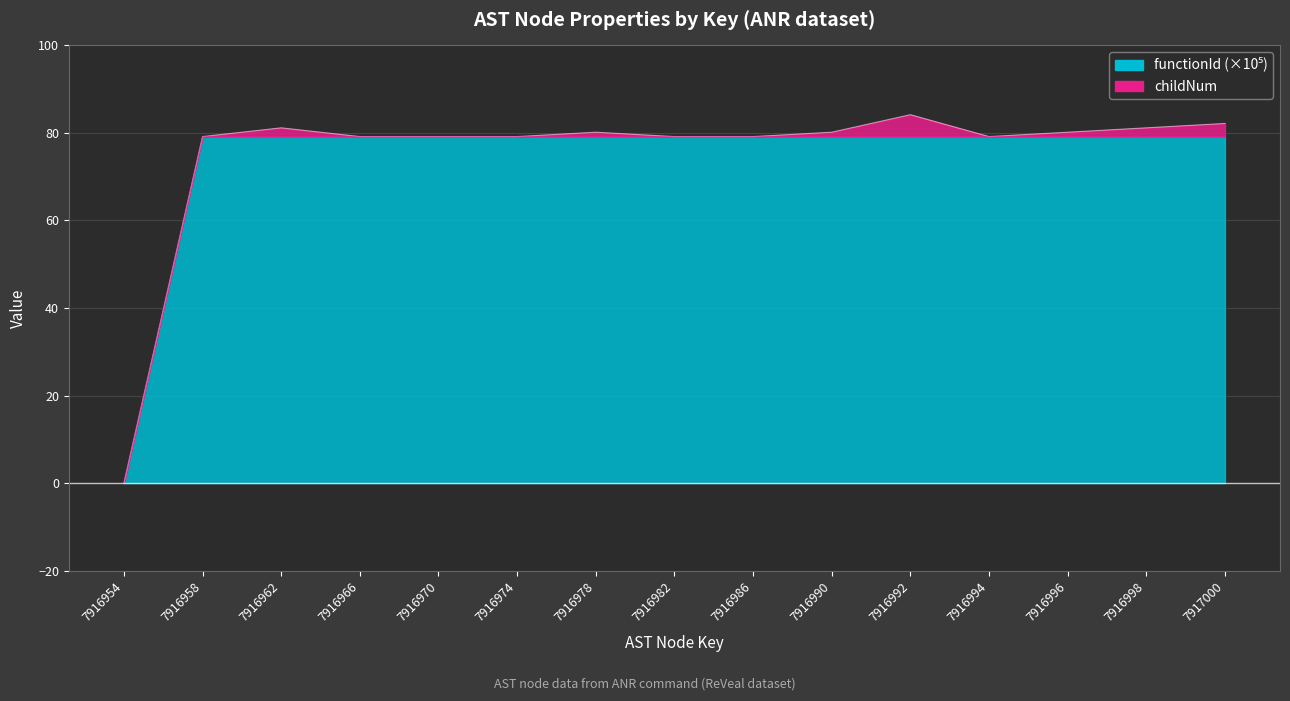

Reading right to left, what are all the values shown in this chart?

79.2	79.2	79.2	79.2	79.2	79.2	79.2	79.2	79.2	79.2	79.2	79.2	79.2	79.2	0.0